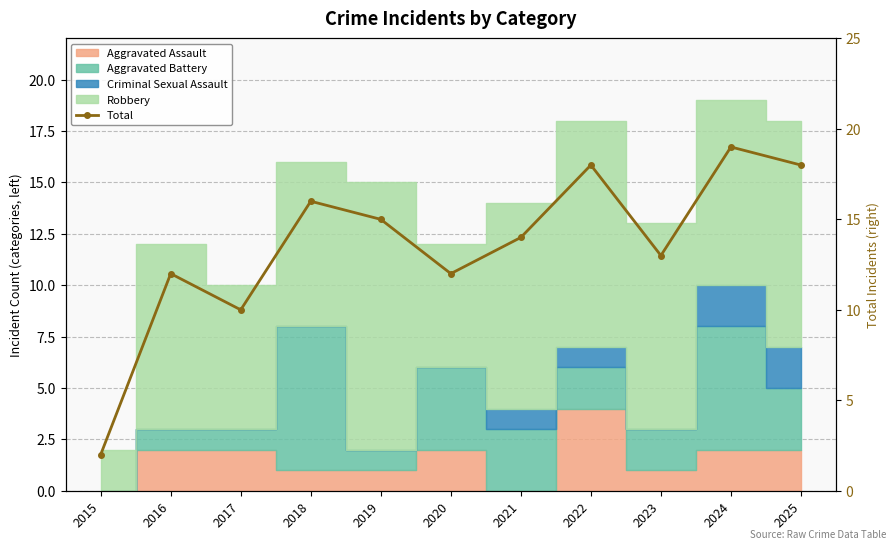

What is the sum of all values?

149